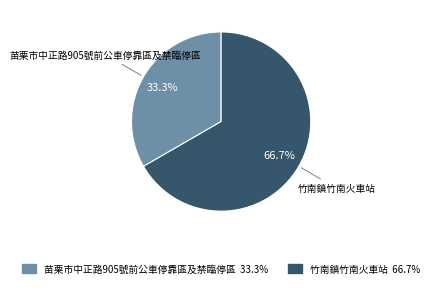

Does 竹南鎮竹南火車站 account for over 50% of the chart?

Yes